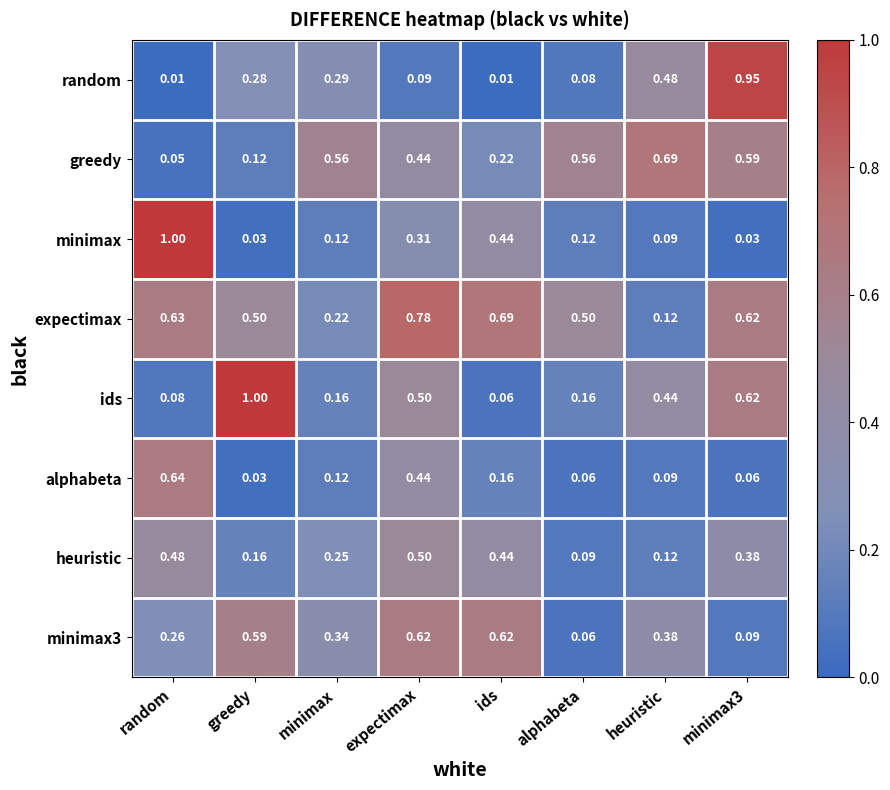

Which category has the highest value in the greedy series?

heuristic